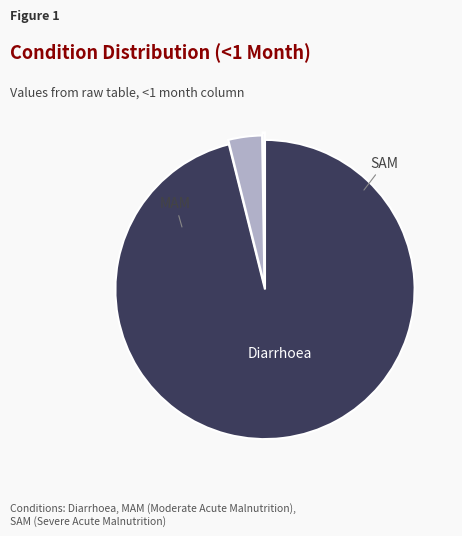

Is it true that MAM is 1% of the pie?

False